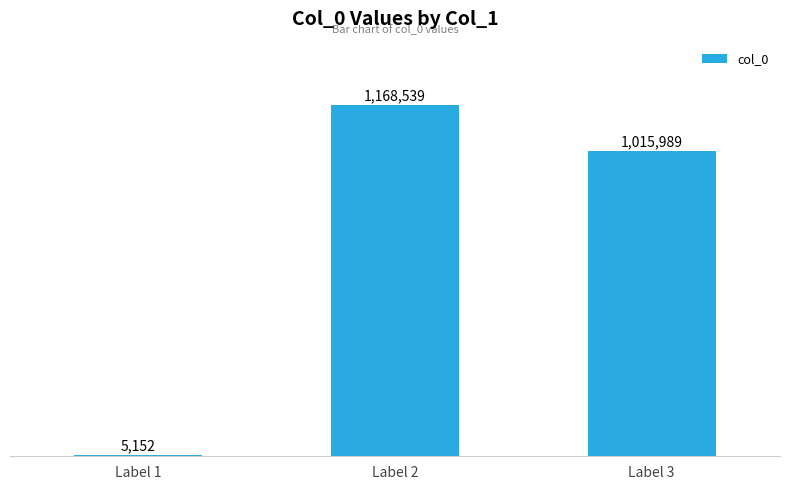

Between Label 3 and Label 2, which is larger?

Label 2